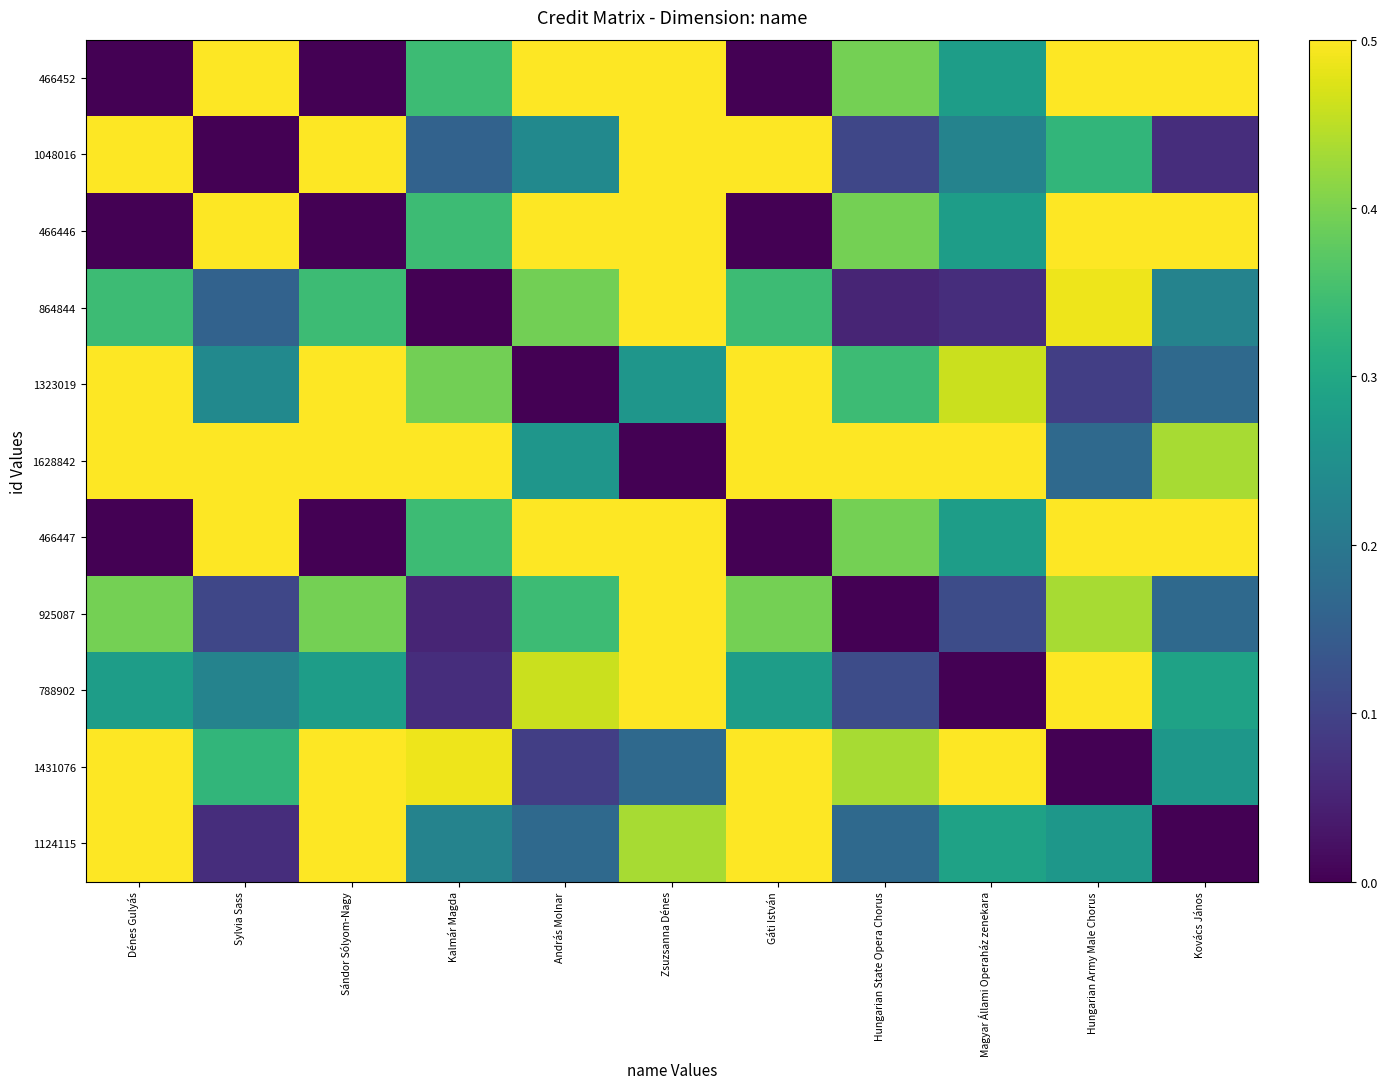

Which series has the largest total across all categories?

1628842